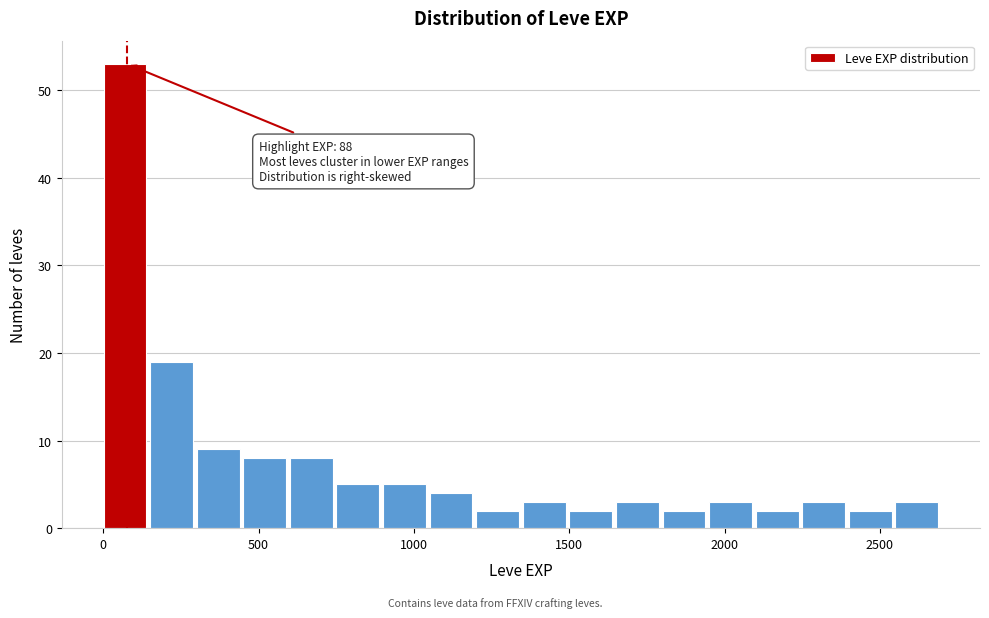

Around what value on the x-axis is the tallest bar? Give the approximate position of its centre, as read against the axis.

50